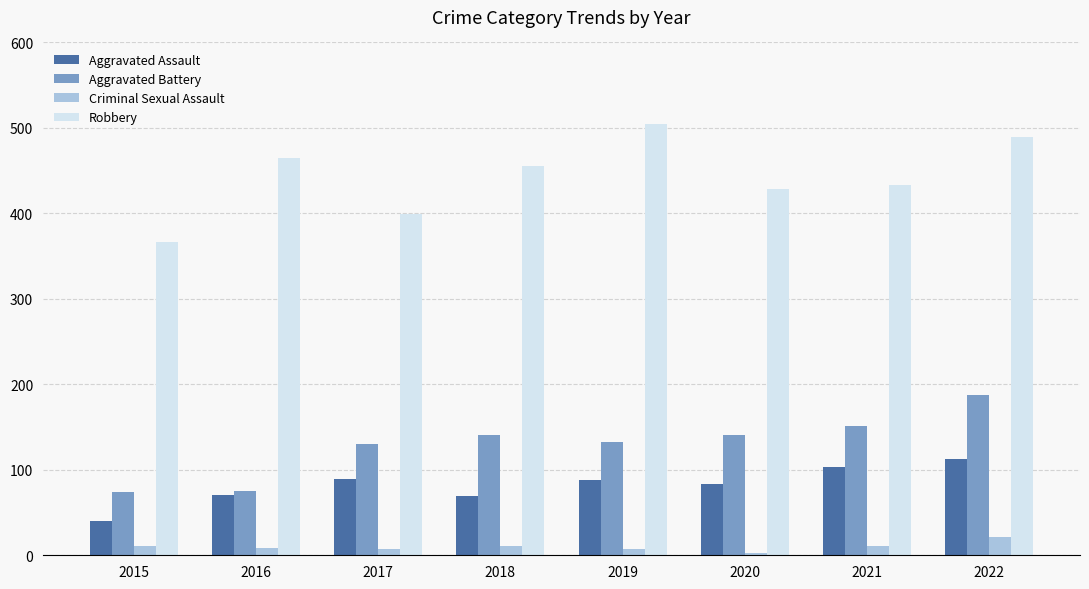

Which series has the largest total across all categories?

Robbery